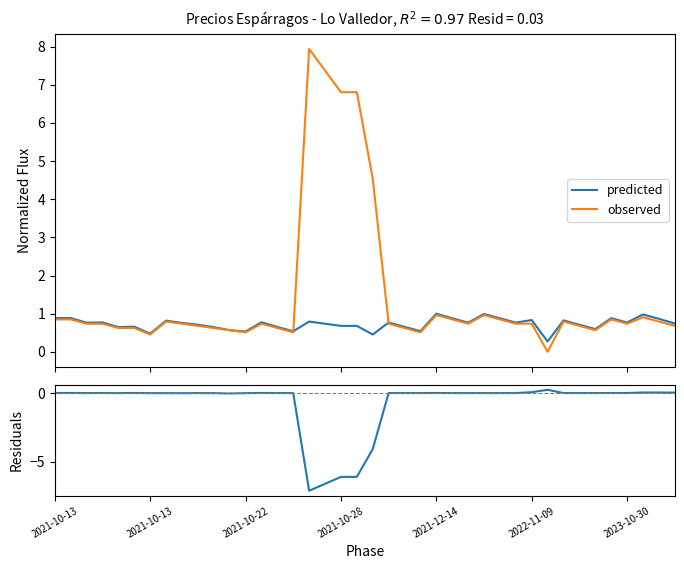

True or false: observed has more than 1 interior local peaks.

True